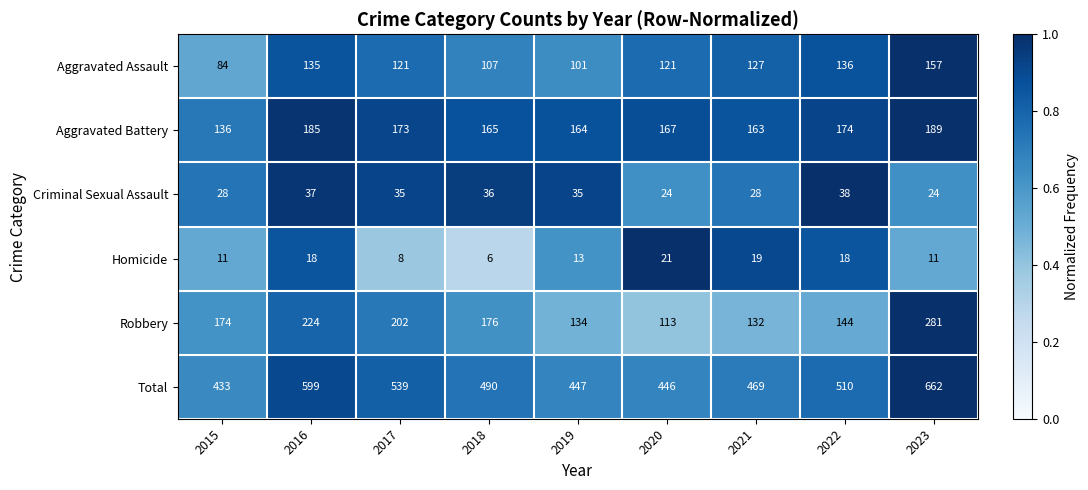

Which series has the largest total across all categories?

Total